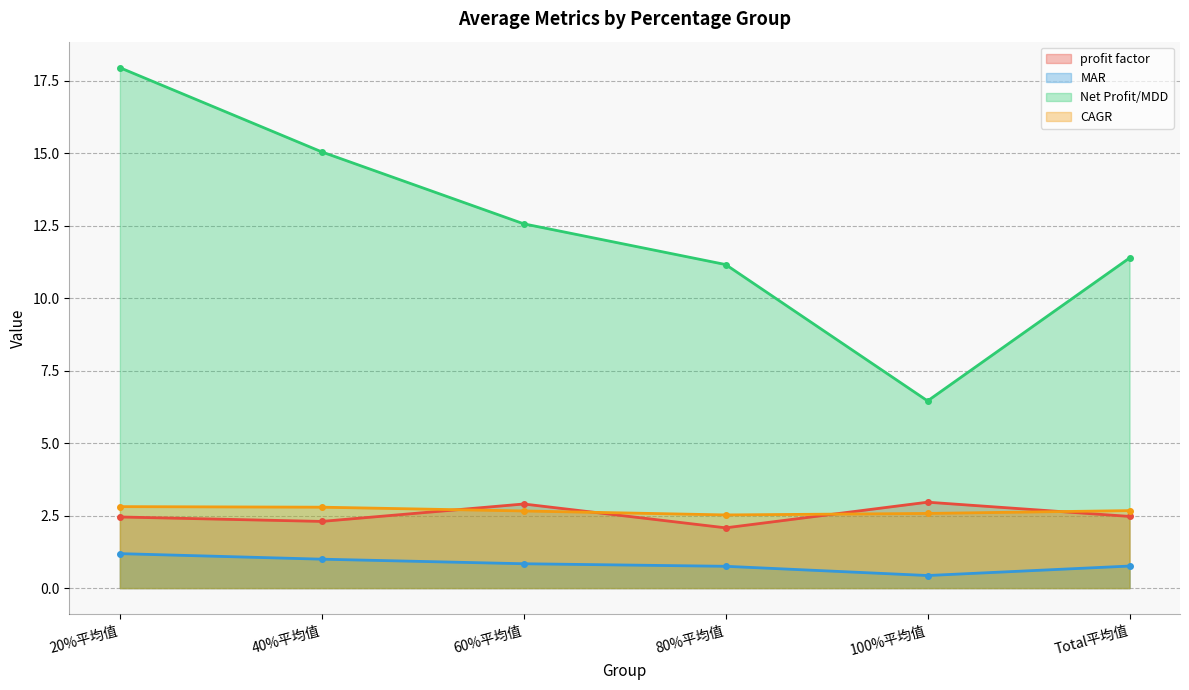

Read the CAGR value at 20%平均值.

2.8